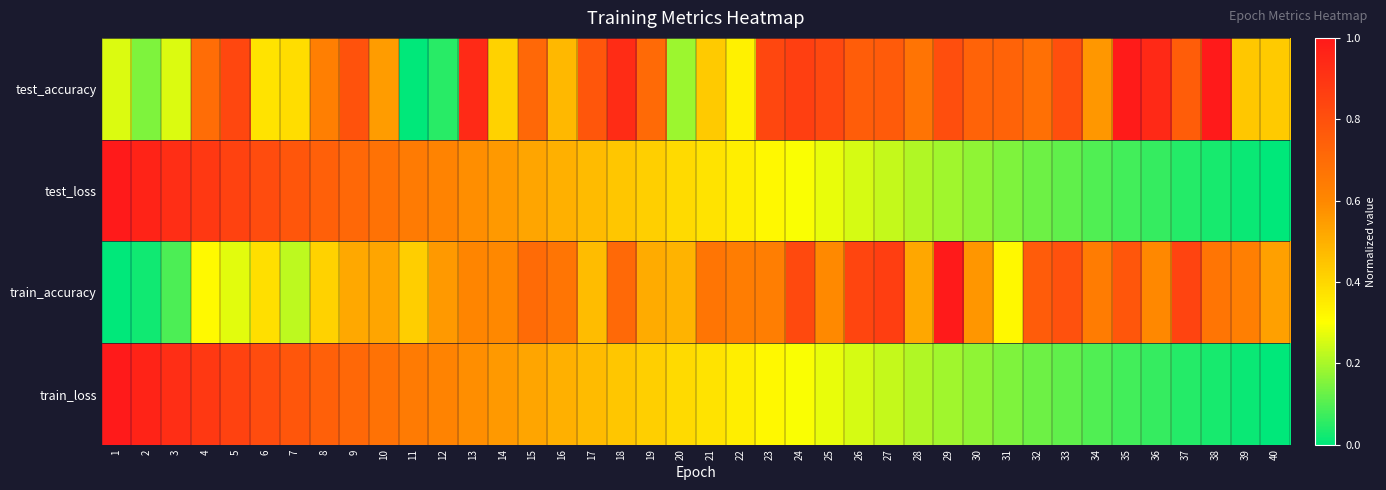

How many data points does each series have?

40